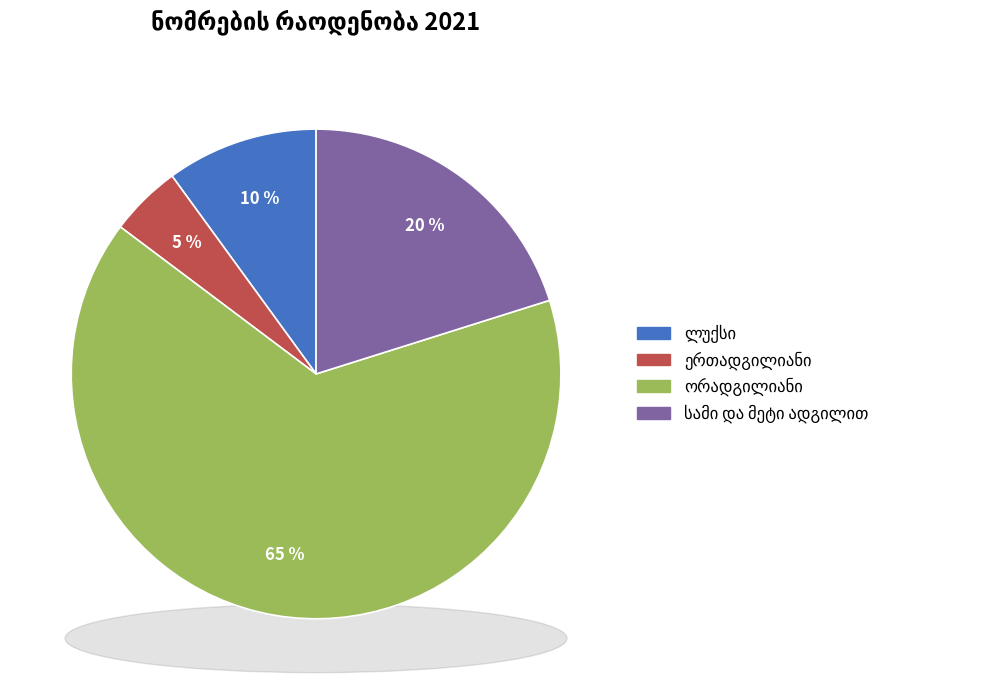

To the nearest percent, what is the combined percentage of ორადგილიანი and სამი და მეტი ადგილით?

85%